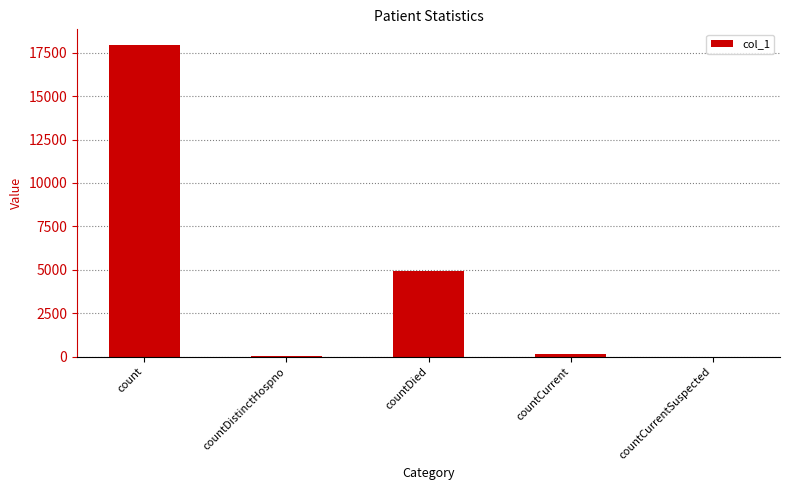

Between countDistinctHospno and count, which is larger?

count